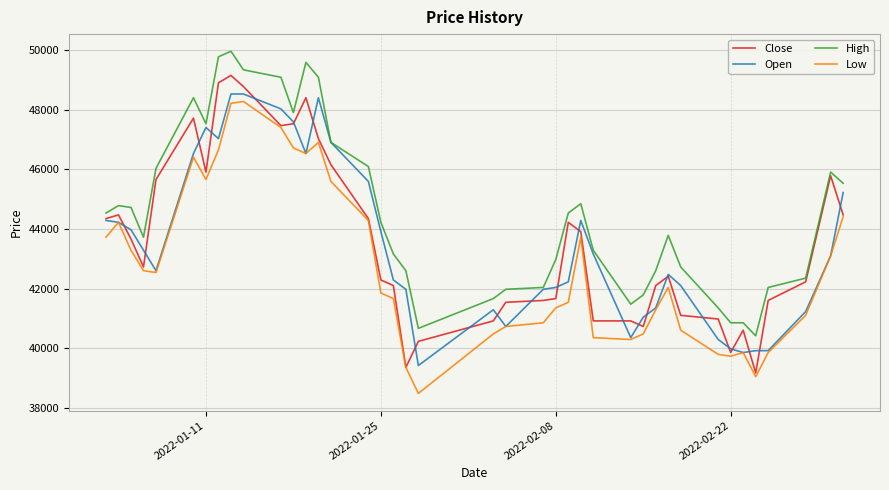

List the series in order of their peak value, highest first.

High, Close, Open, Low